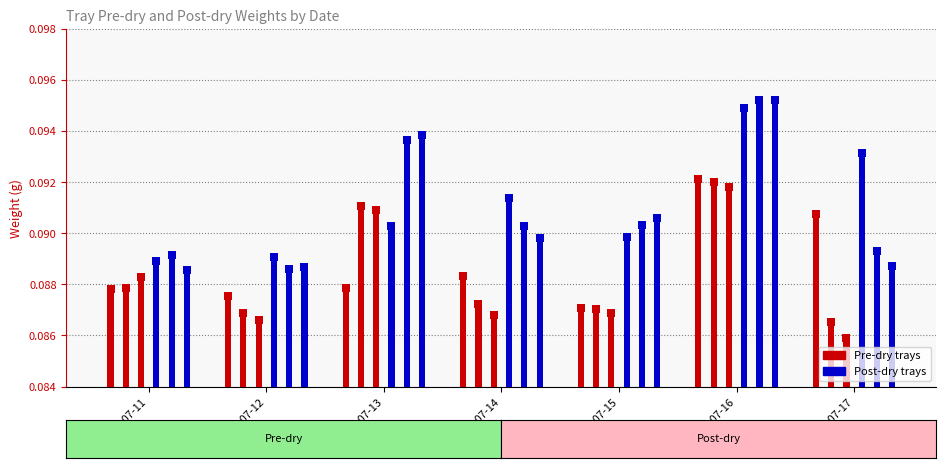

At how many categories does at least one series exceed 0?

7